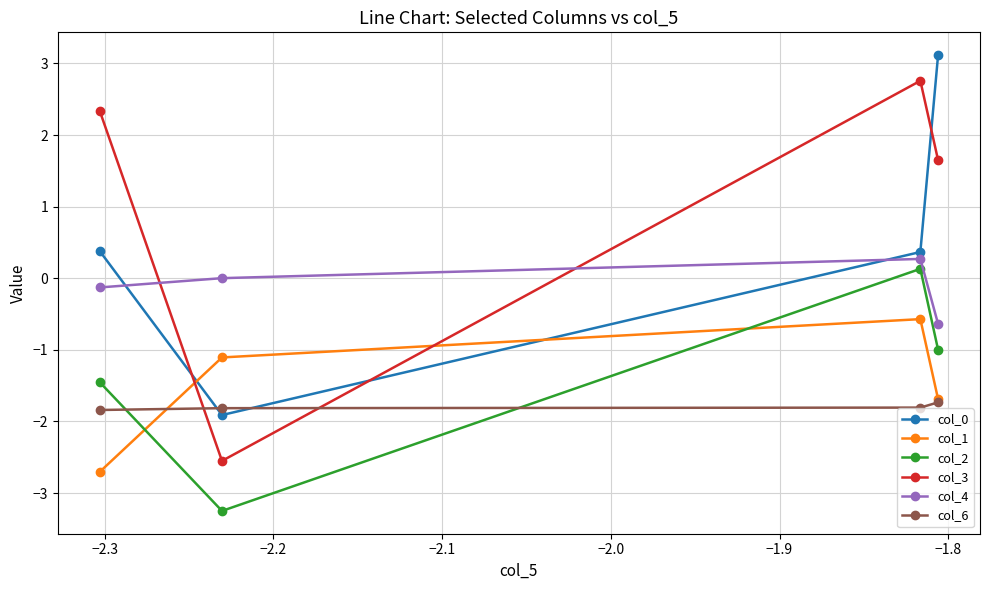

Which series has the widest spread of values?

col_3